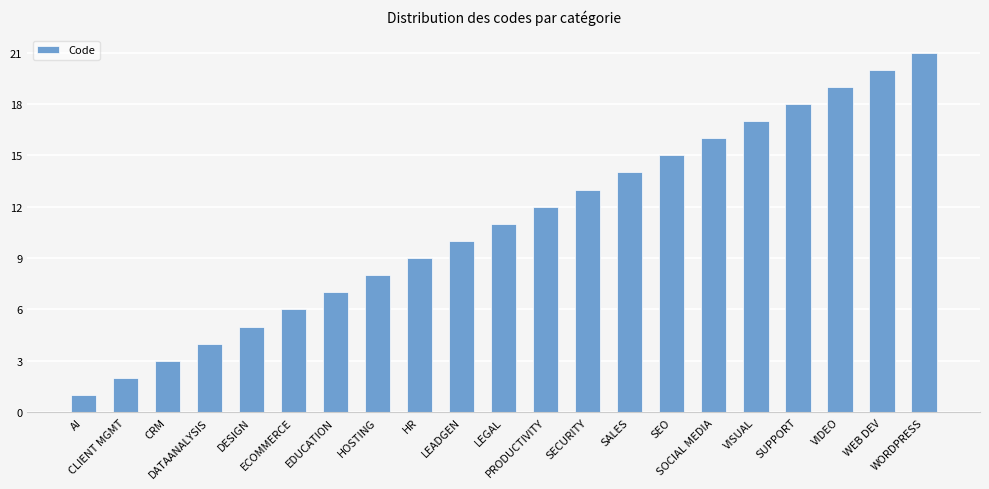

What is the label of the 9th bar from the right?

SECURITY